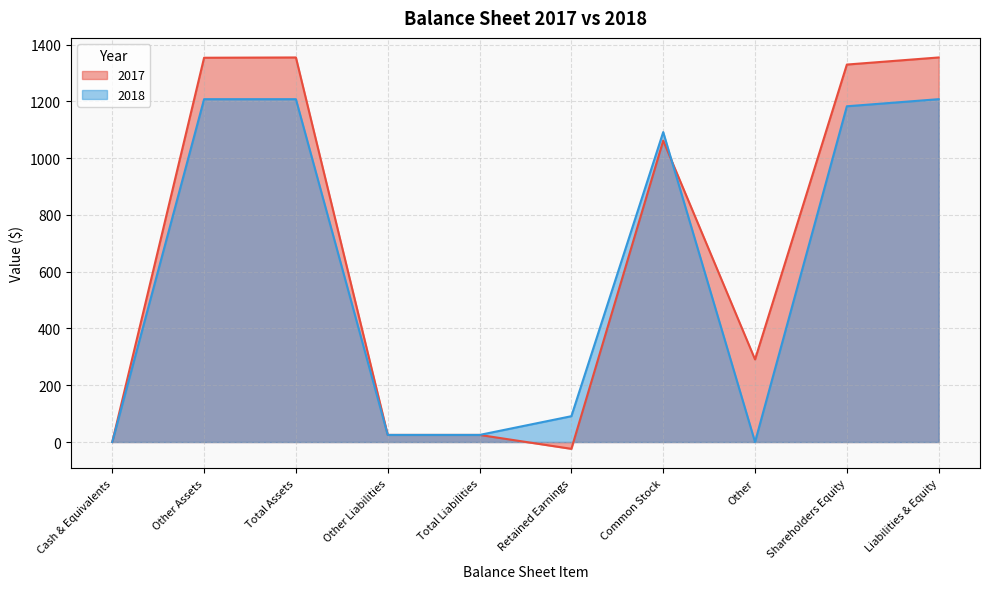

At which category is the sum across all series the highest?

Total Assets